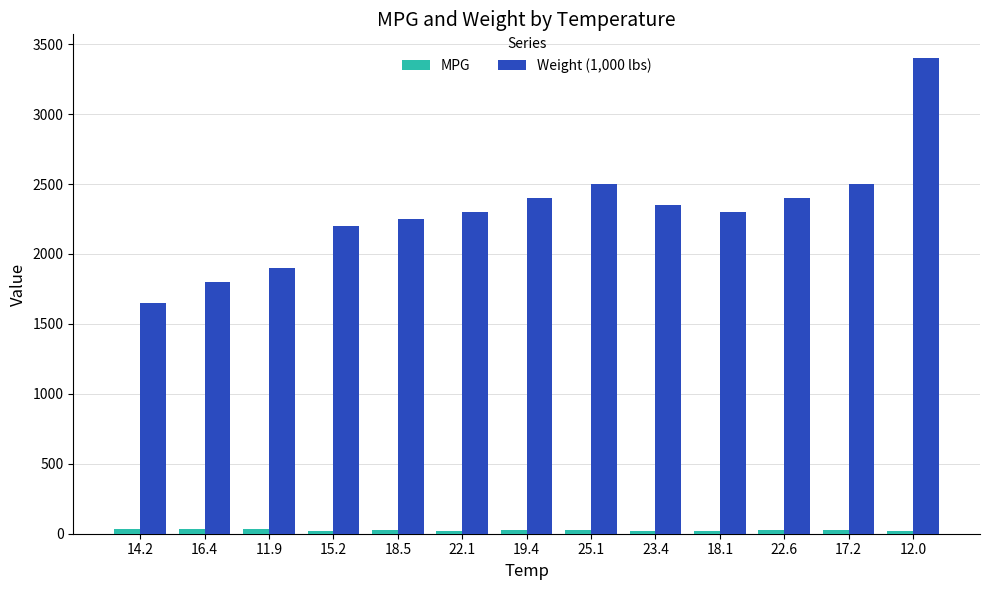

Which series has the largest total across all categories?

Weight (1,000 lbs)